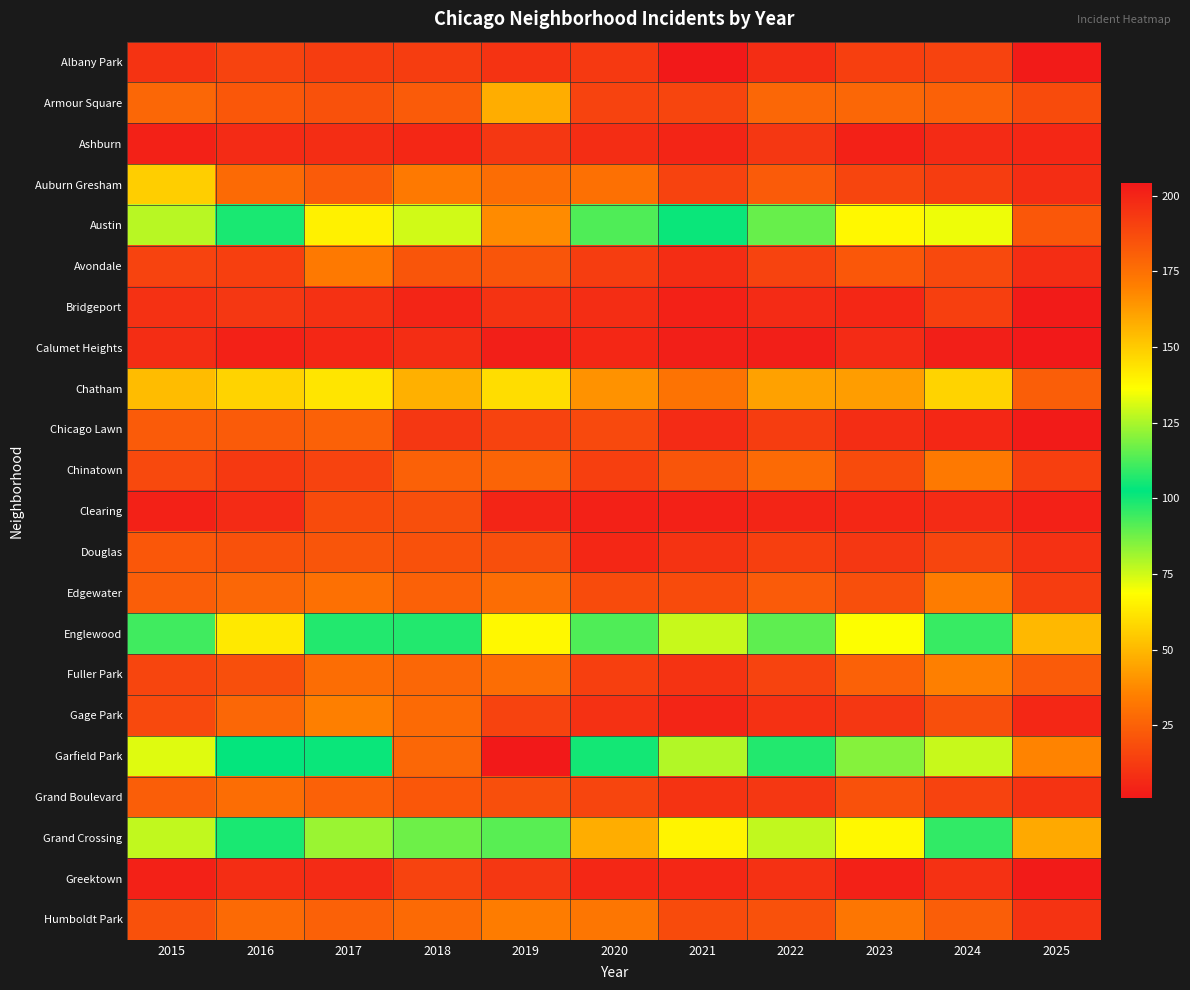

Between 2021 and 2022, which is larger?

2022